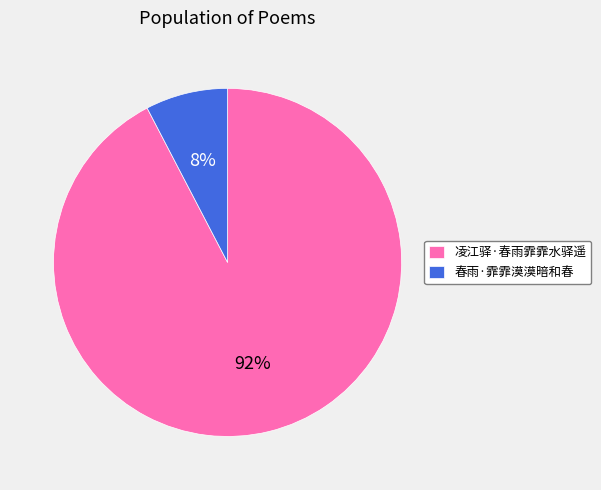

How many slices are in this pie chart?

2